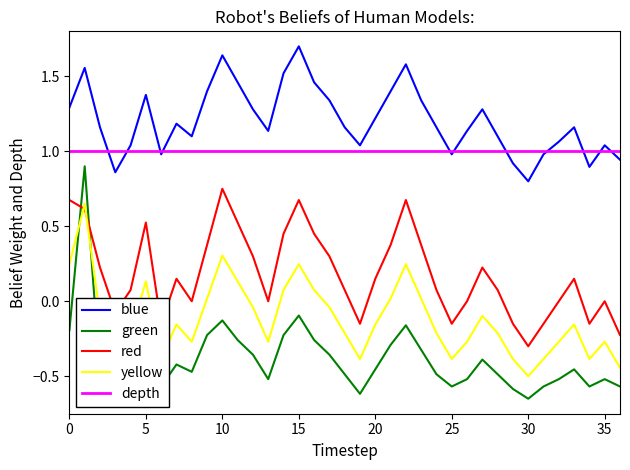

True or false: green and depth intersect in this chart.

False